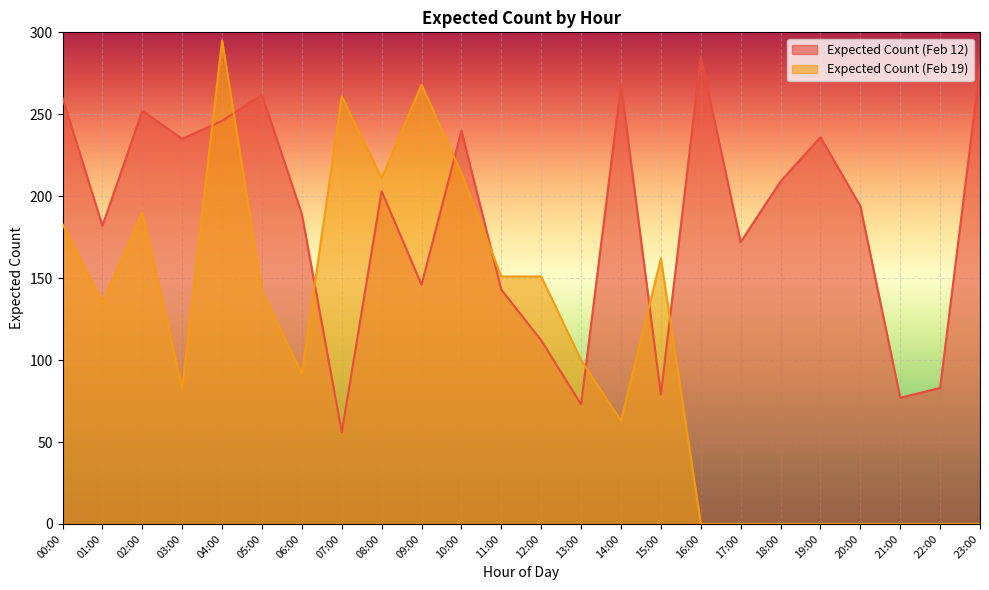

What is the difference between the maximum and minimum values in the Expected Count (Feb 12) series?

229